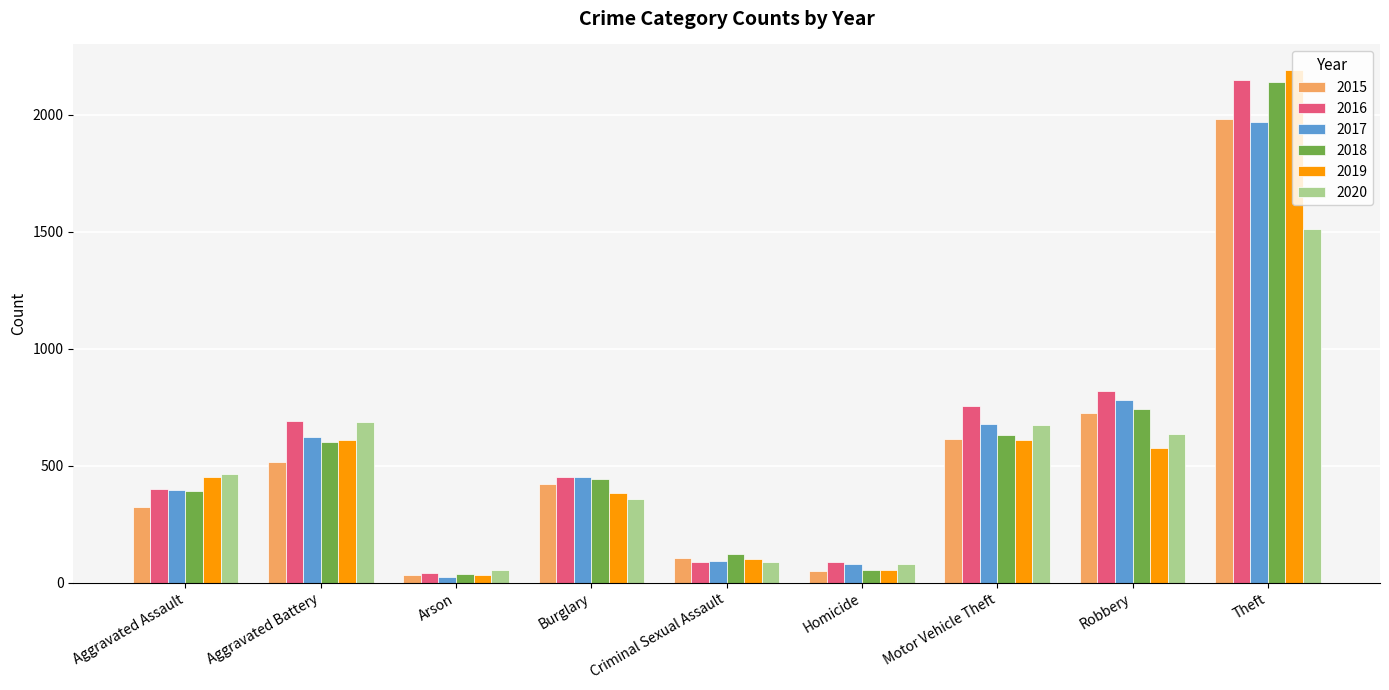

What is the total value across all series at Homicide?

409